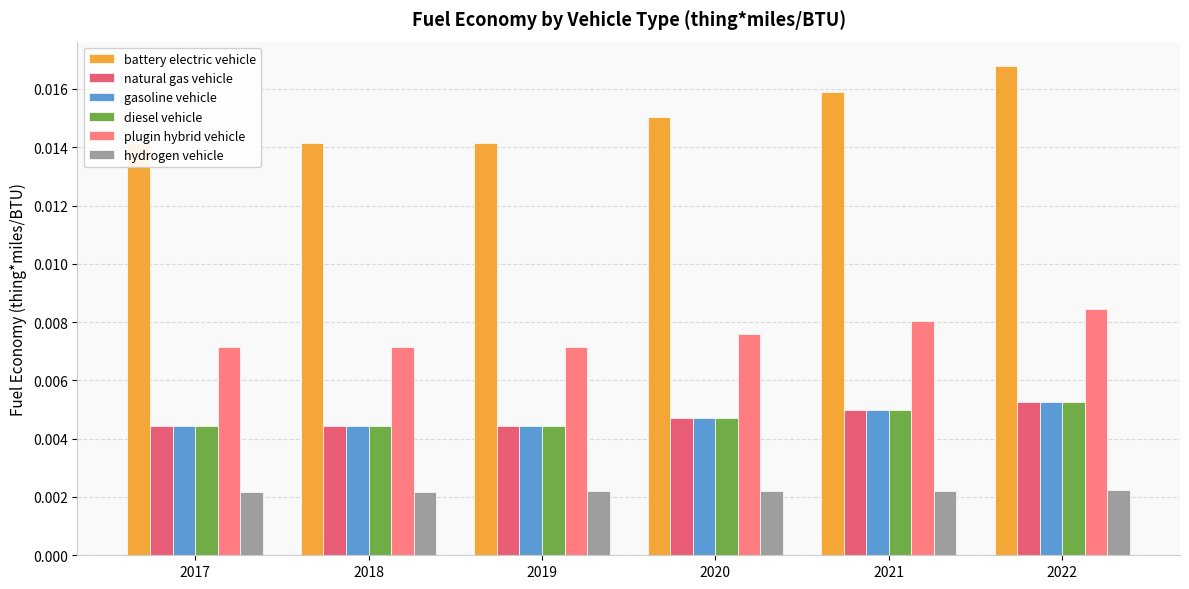

List the series in order of their peak value, lowest first.

hydrogen vehicle, natural gas vehicle, gasoline vehicle, diesel vehicle, plugin hybrid vehicle, battery electric vehicle